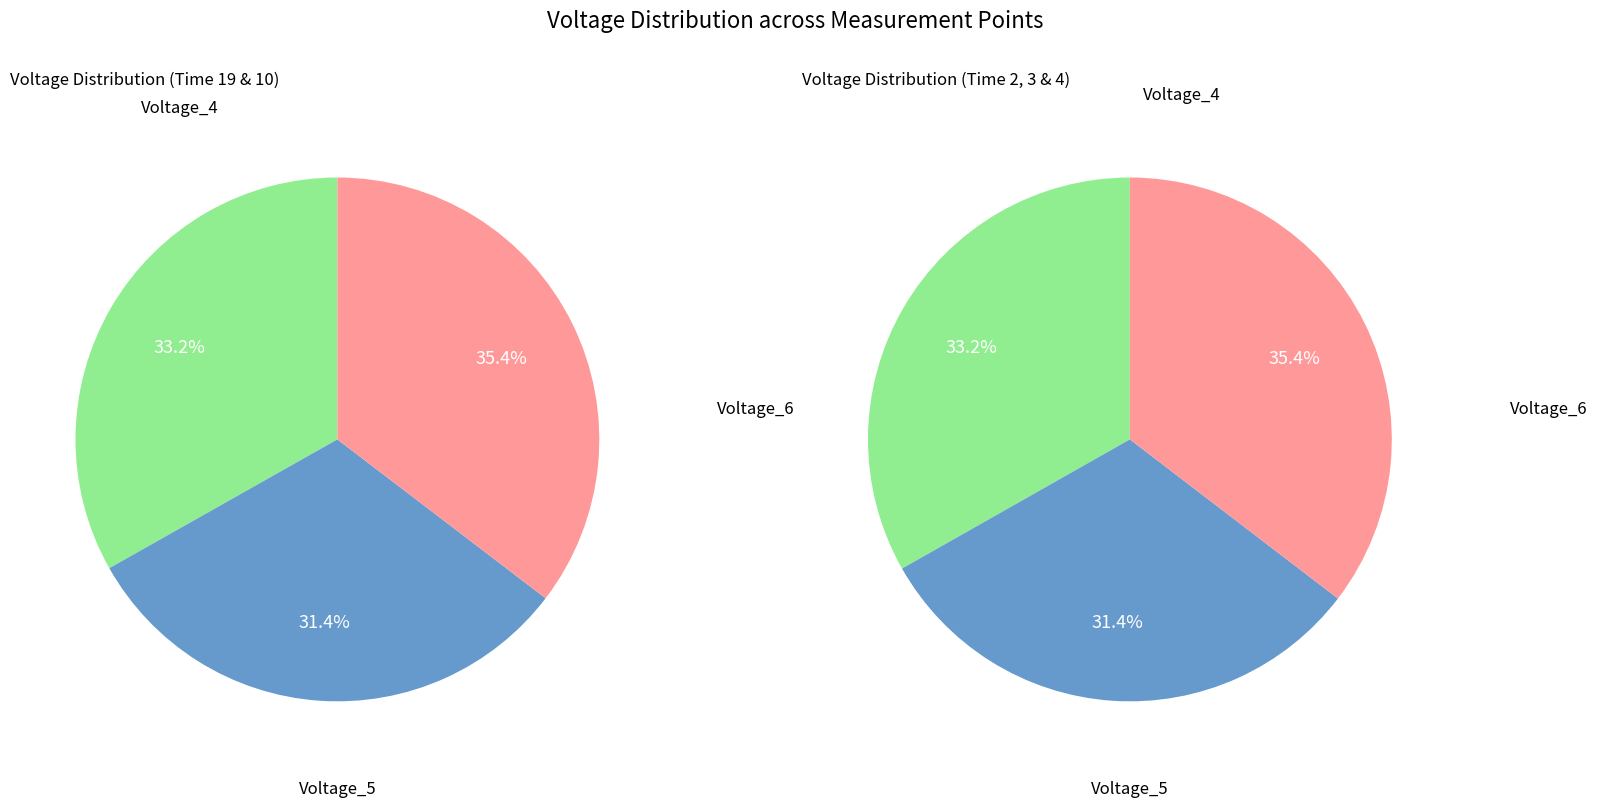

Which slice is the largest?

Voltage_6